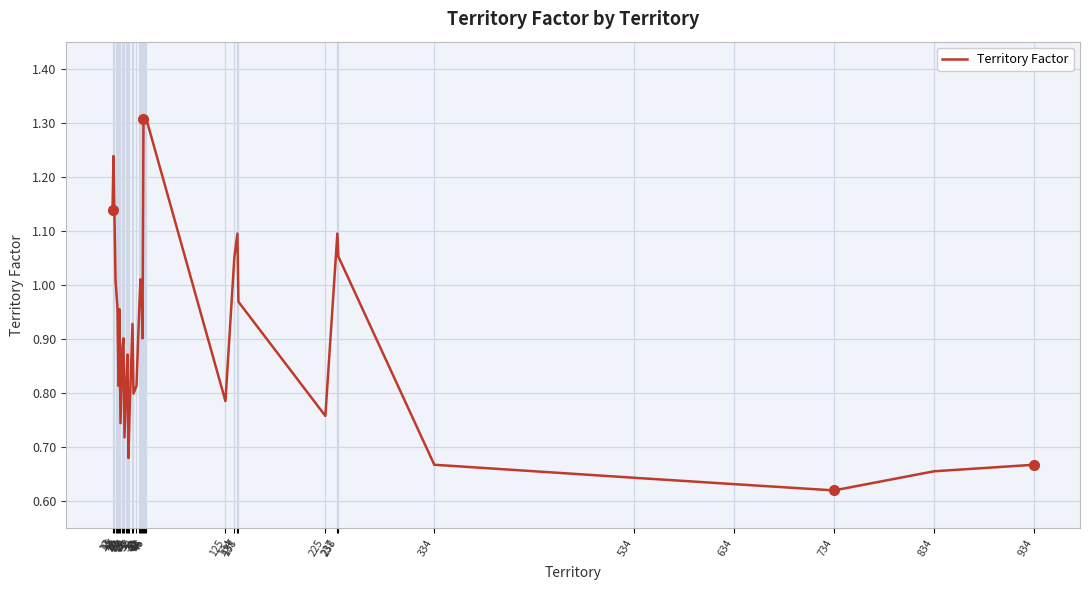

What is the greatest value displayed?

1.3